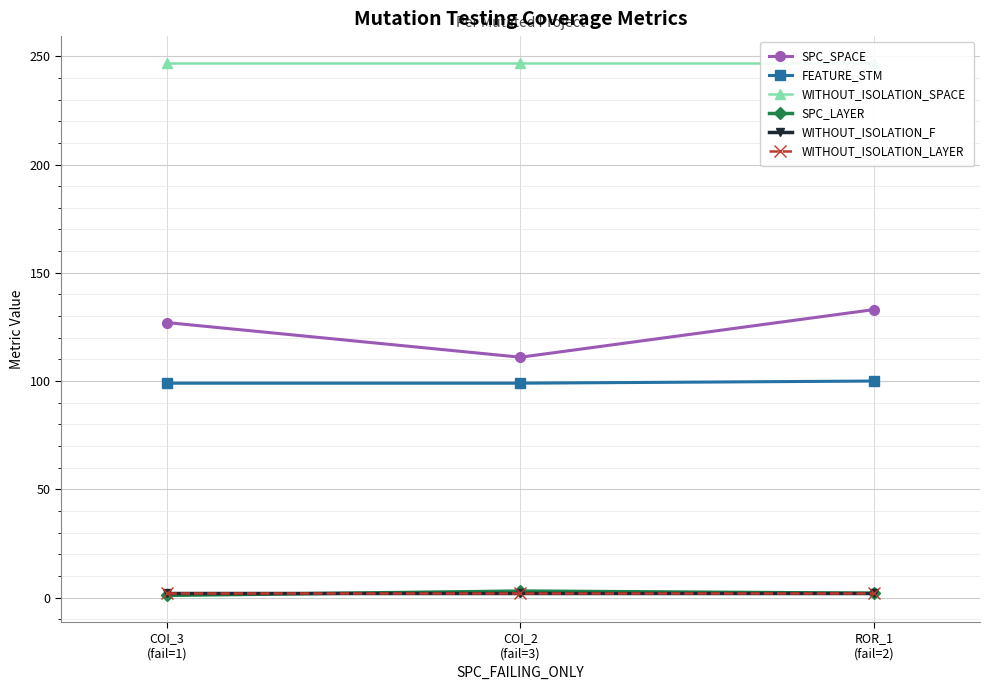

What is the difference between the maximum and minimum values in the SPC_SPACE series?

22